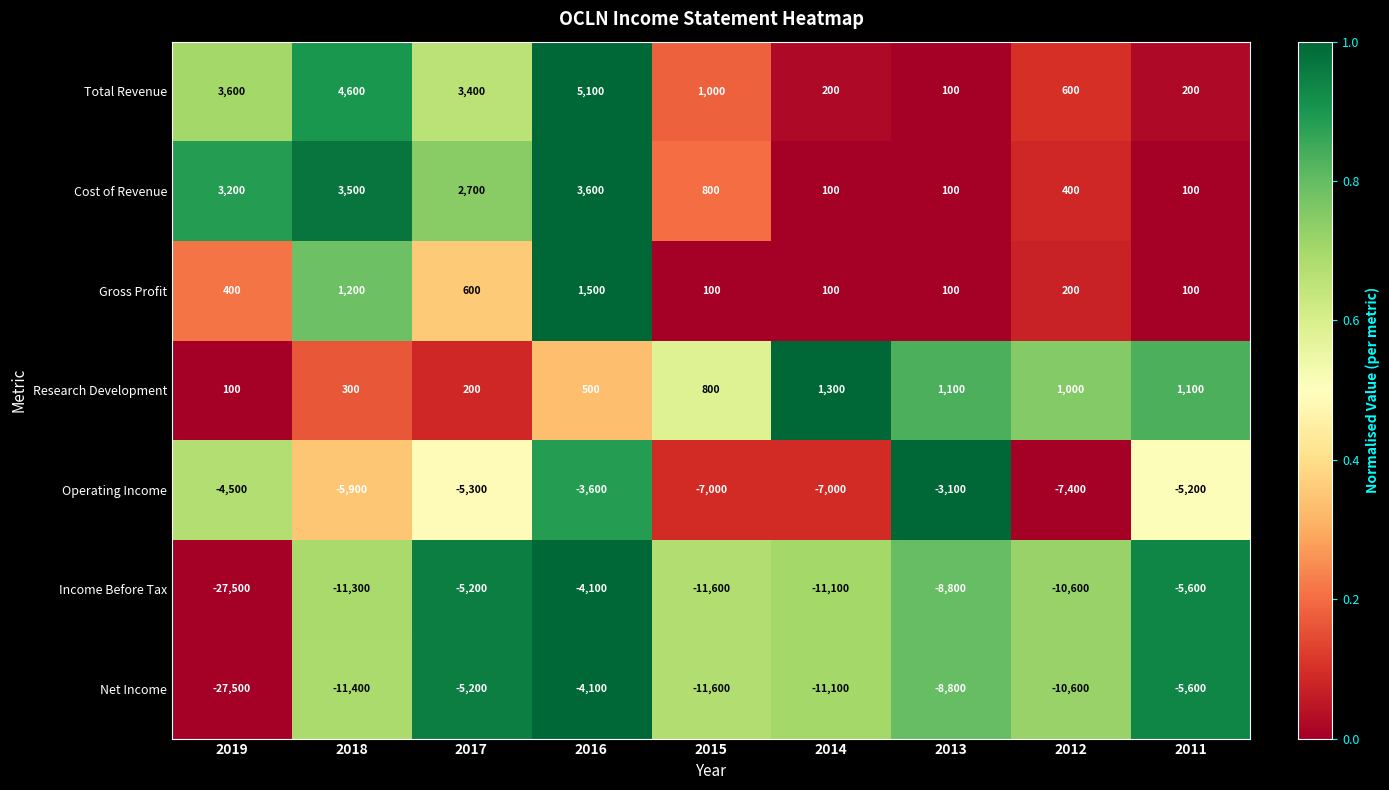

Which label corresponds to the largest value in the chart?

2016